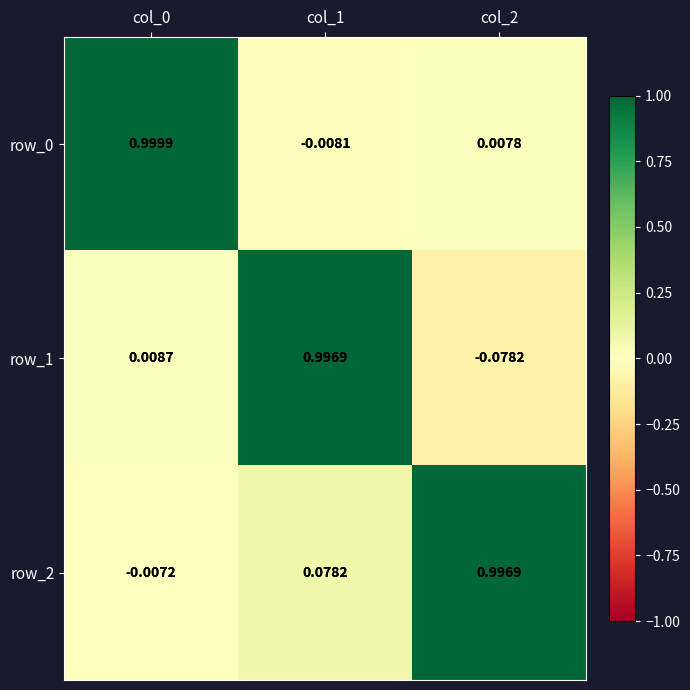

Which series has the widest spread of values?

row_1